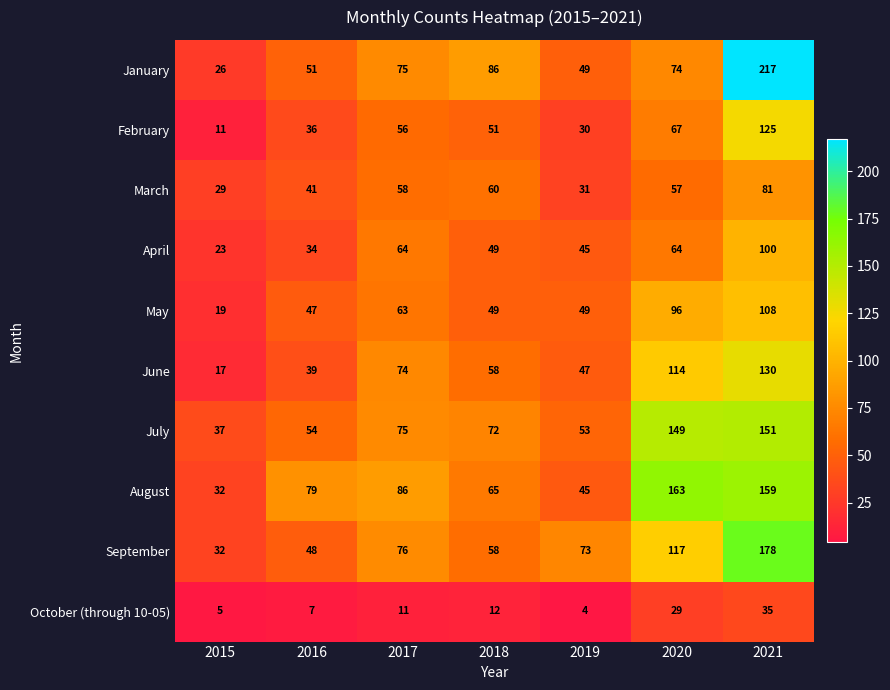

What is the difference between the second highest and second lowest values in the June series?

75